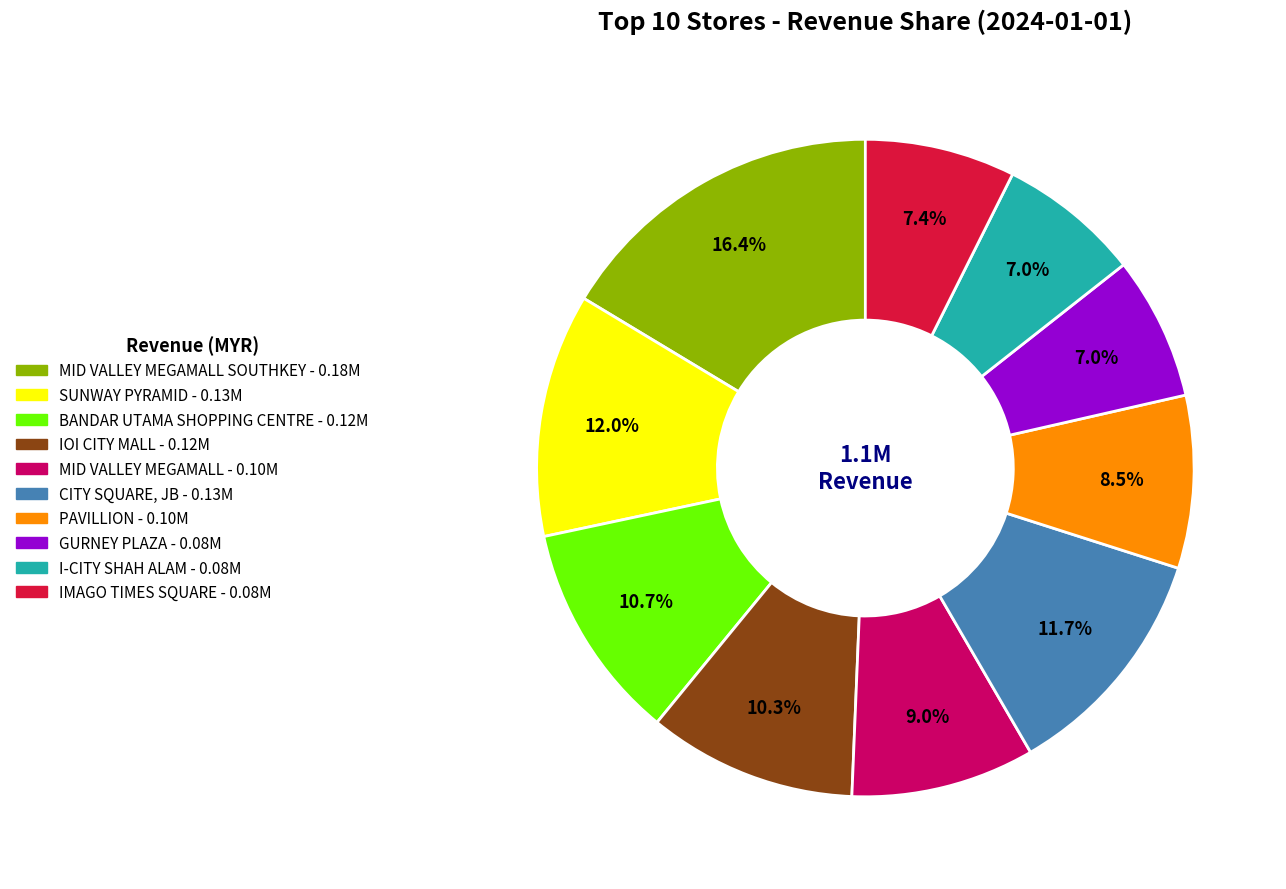

Does any single category account for the majority?

No